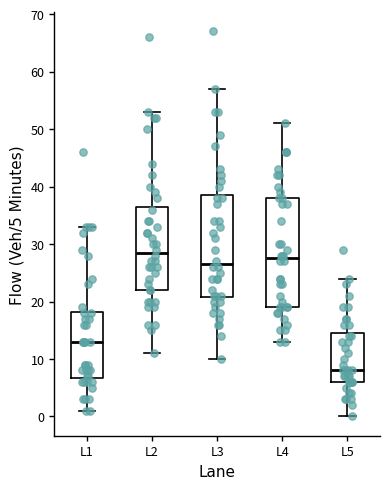

Where is the upper edge of the box for L3 on the y-axis? The values are not printed on the chart, so give them approximately, as read against the axis.

39